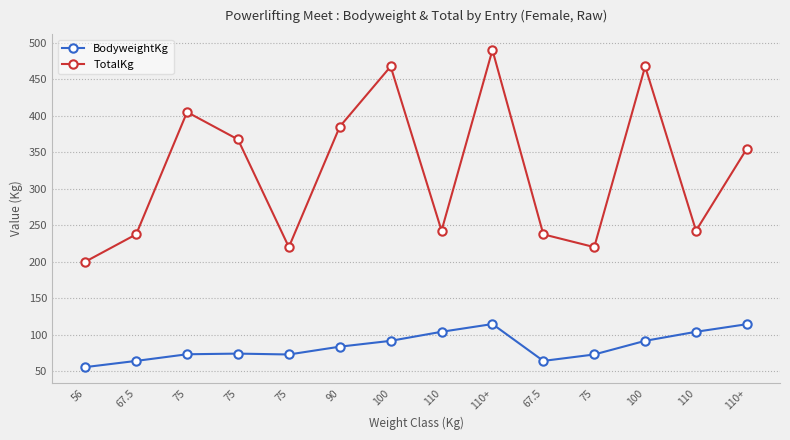

Is it true that TotalKg equals 220.0 at 75?

True